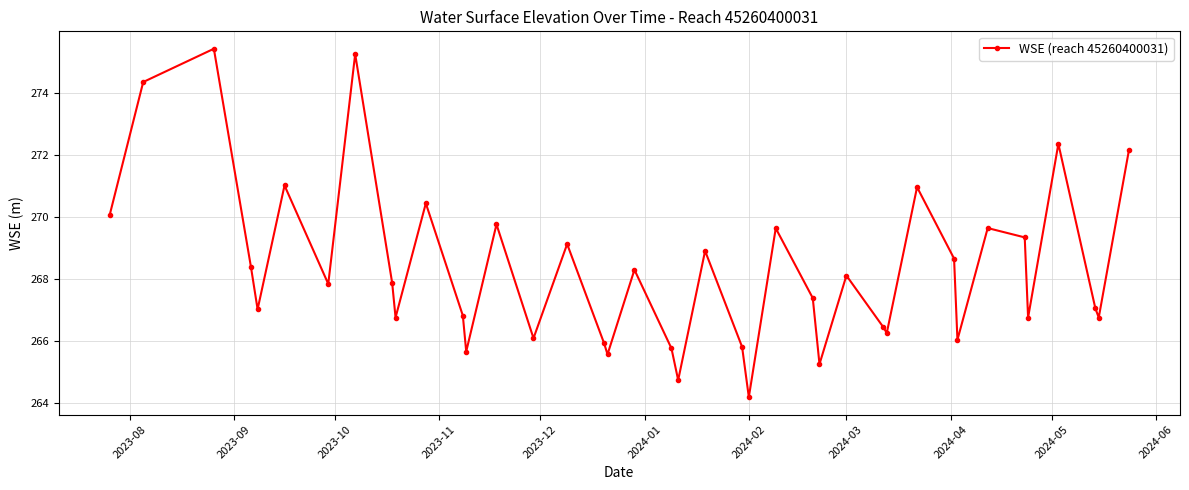

What is the value of the 18th point from the left?

265.6